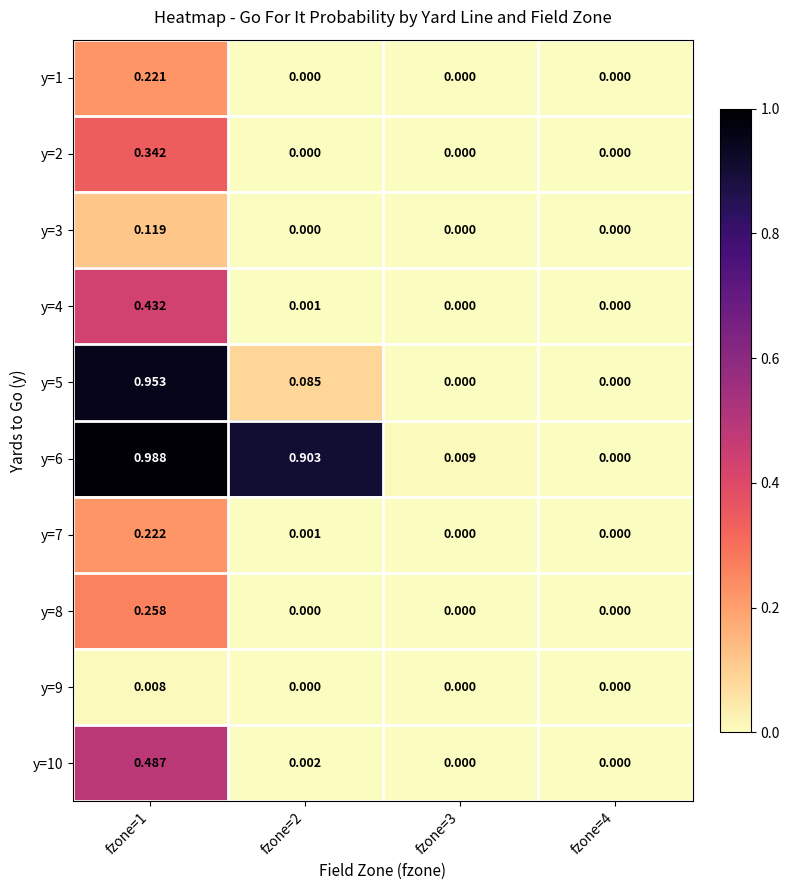

Which series has the largest total across all categories?

y=6